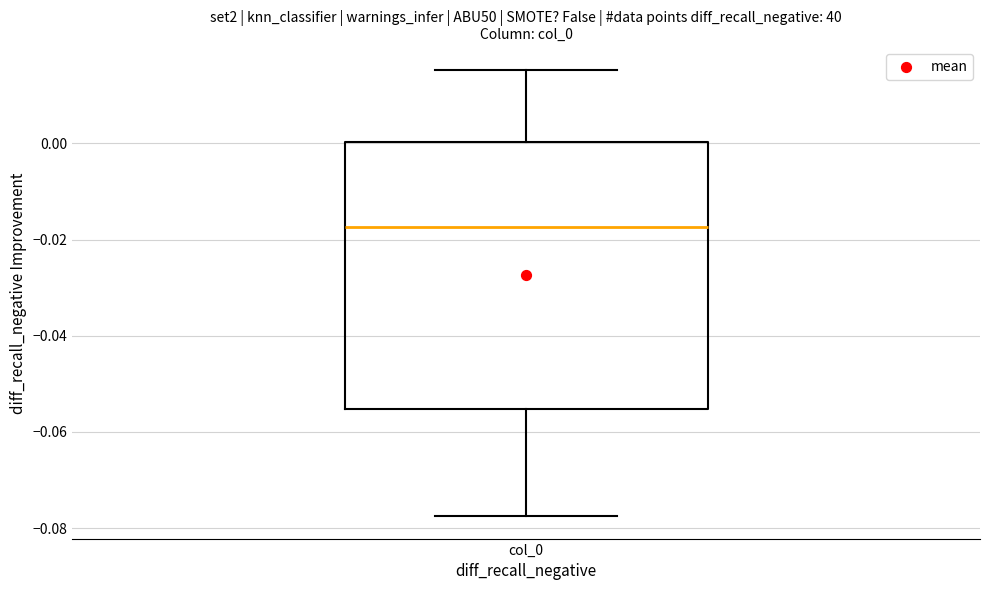

Transcribe this box plot: give where the median line is, the range the box spans, and where the two whiskers end, as read against the y-axis. The values are not printed on the chart, so give them approximately, as read against the axis.

median -0.018, box -0.056 to 0.000, whiskers -0.078 to 0.016